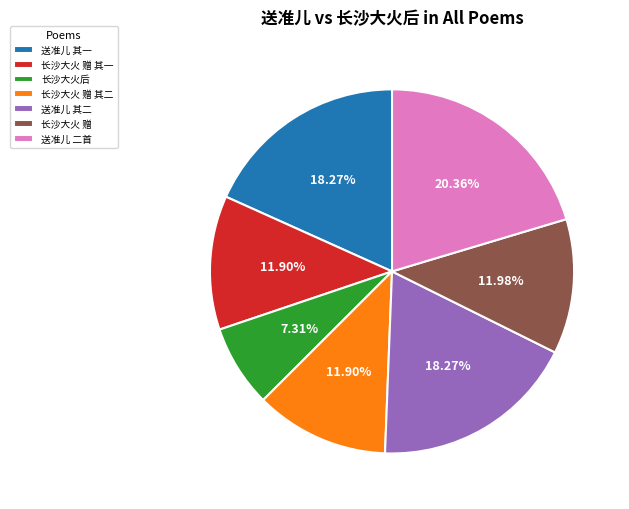

Is there any slice that represents more than half of the pie?

No